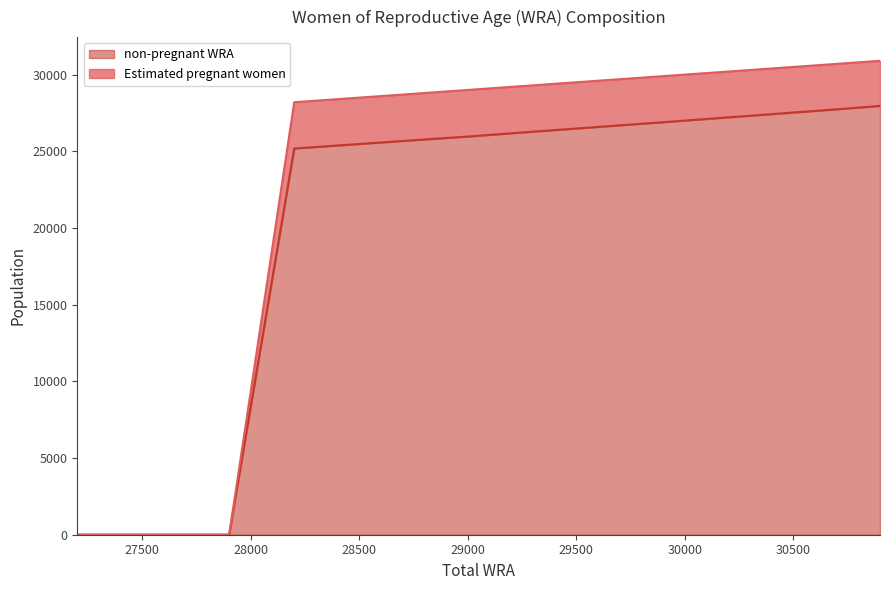

Reading left to right, what are all the values shown in this chart?

Estimated pregnant women: 0.0	0.0	0.0	28200.0	28800.0	29000.0	29300.0	29900.0	30300.0	30700.0	30900.0
non-pregnant WRA: 0.0	0.0	0.0	25182.0	25771.6	25961.6	26279.3	26897.8	27317.1	27737.2	27958.1